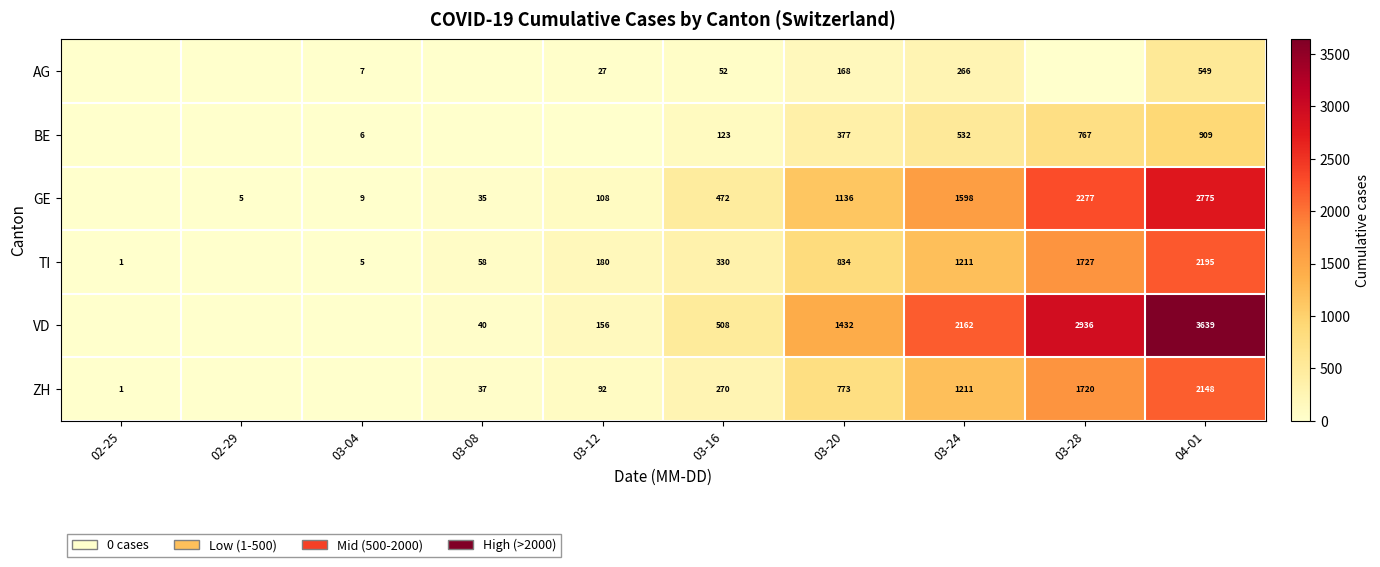

The VD series shows 1432 at 03-20. True or false?

True